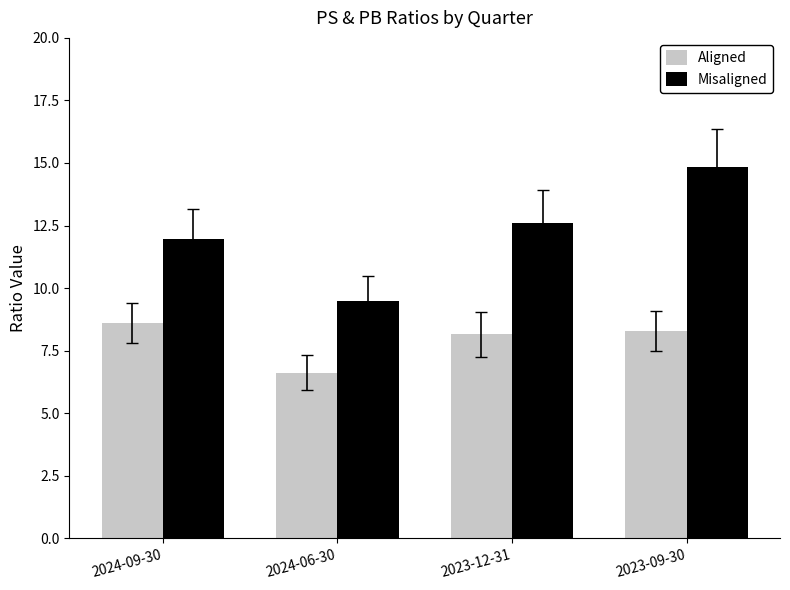

True or false: Aligned has a value of 8.3 at 2023-09-30.

True